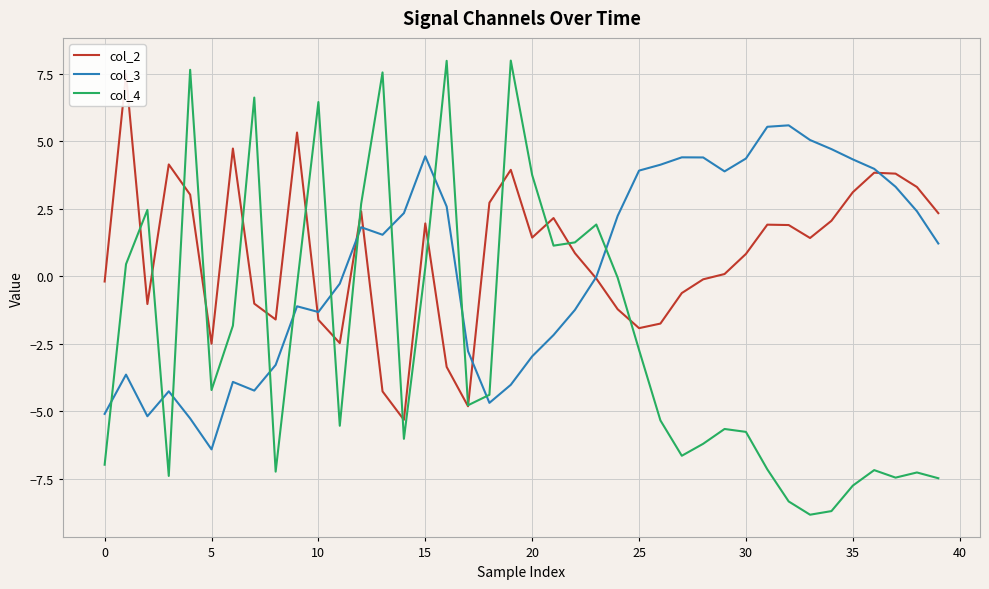

What is the difference between the maximum and second lowest values in the col_4 series?

16.7